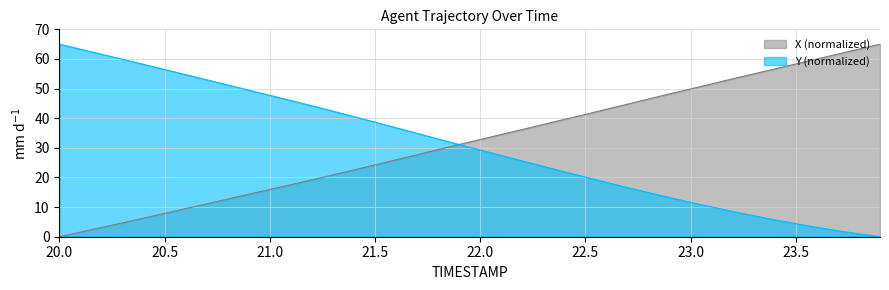

What is the average value of the Y (normalized) series?

30.8